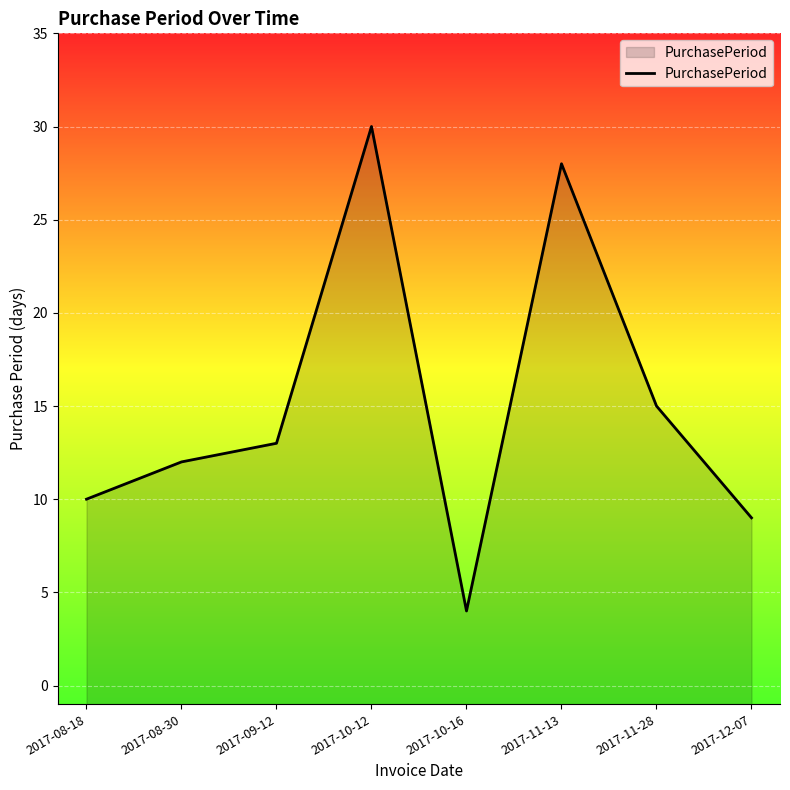

What is the difference between the values at 2017-11-13 and 2017-12-07?

19